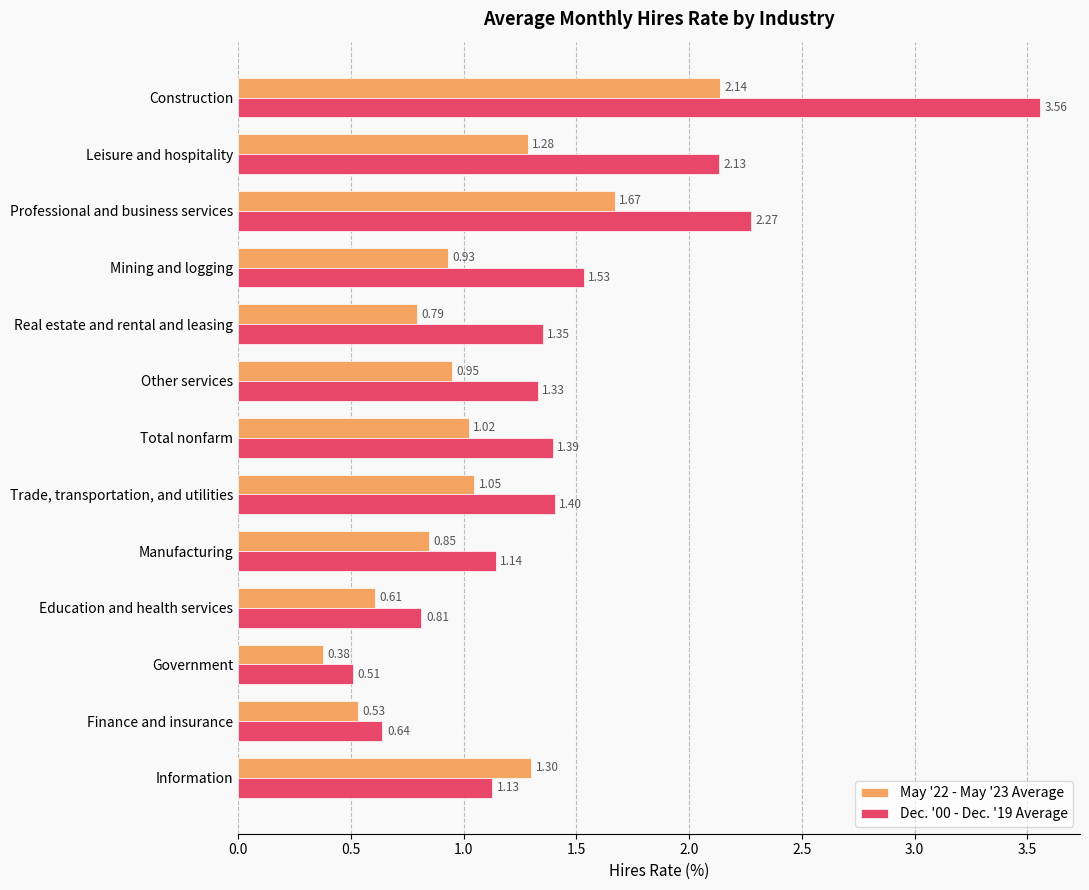

At which label does Dec. '00 - Dec. '19 Average reach its minimum?

Government